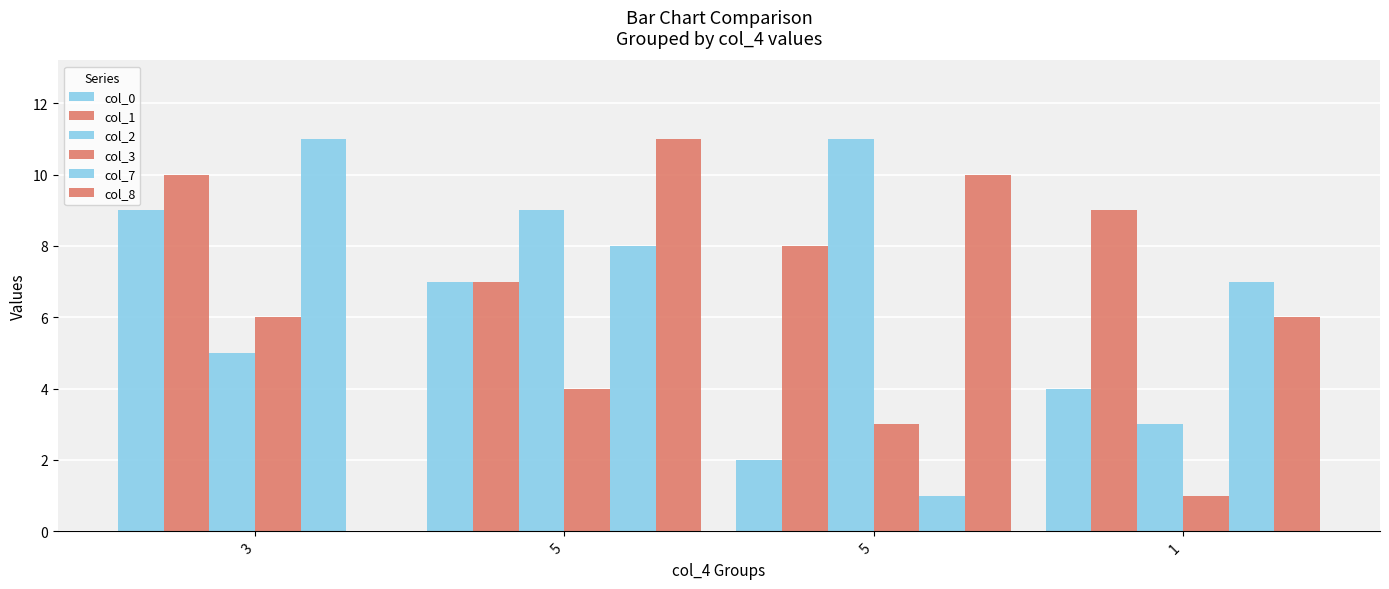

What is the sum of all col_1 values?

34